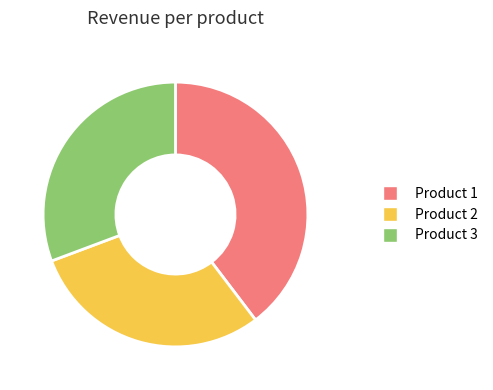

Does Product 3 represent more than half of the total?

No